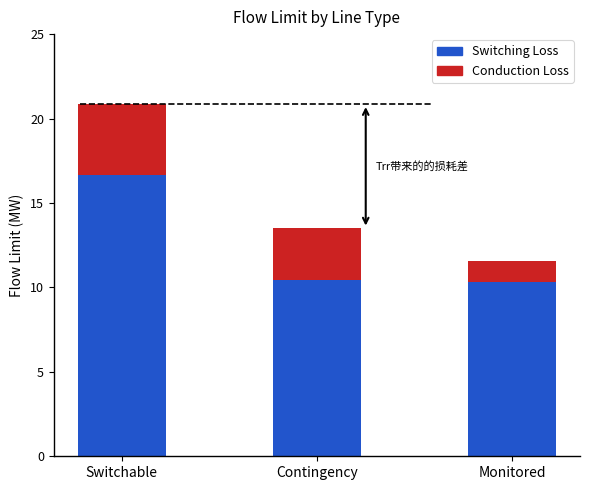

What is the sum of the Switching Loss values at Switchable and Contingency?

27.1